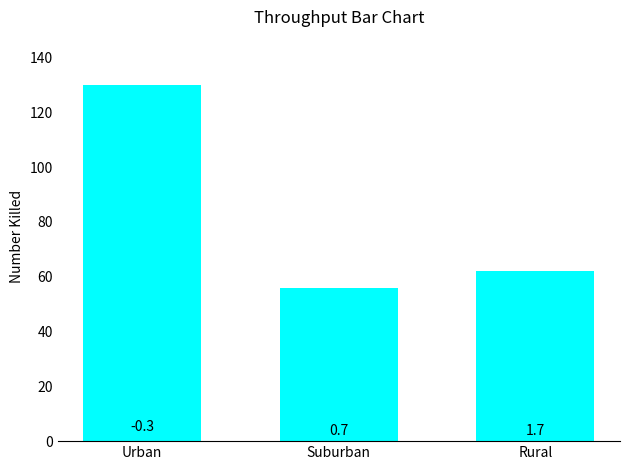

What position from the left is Urban?

1